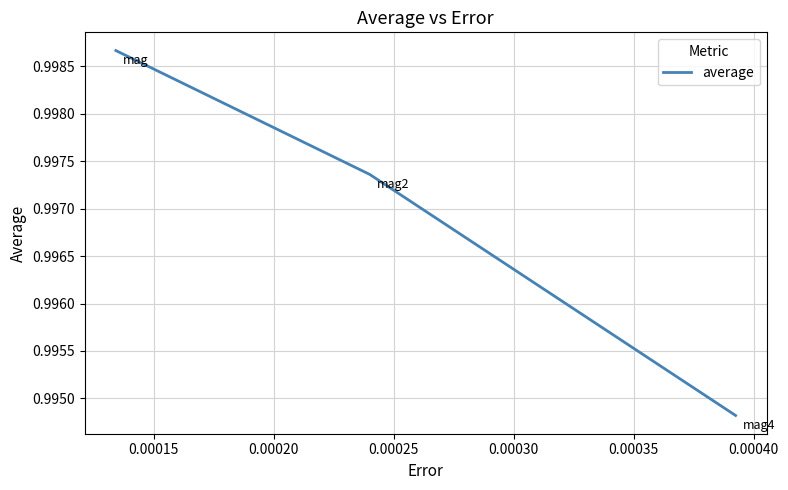

How many values are between 0 and 1?

3